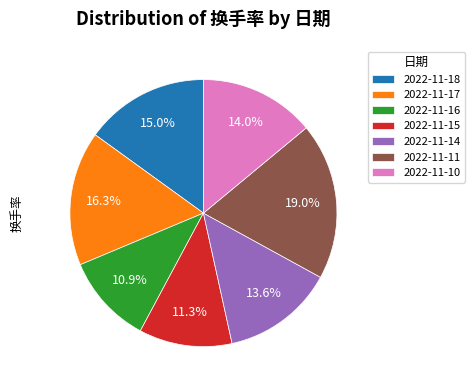

What is the largest slice in the pie chart?

2022-11-11